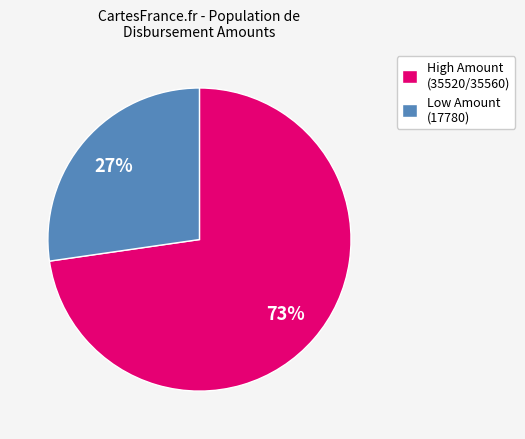

To the nearest percent, what is the average slice percentage?

50%